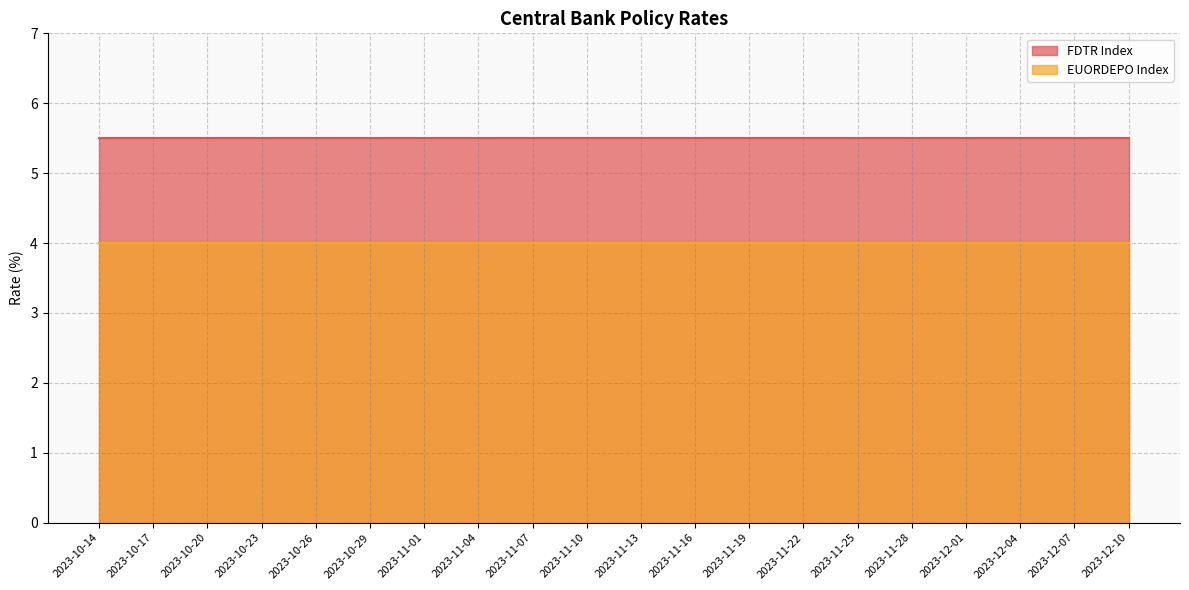

List the series in order of their overall mean, highest first.

FDTR Index, EUORDEPO Index